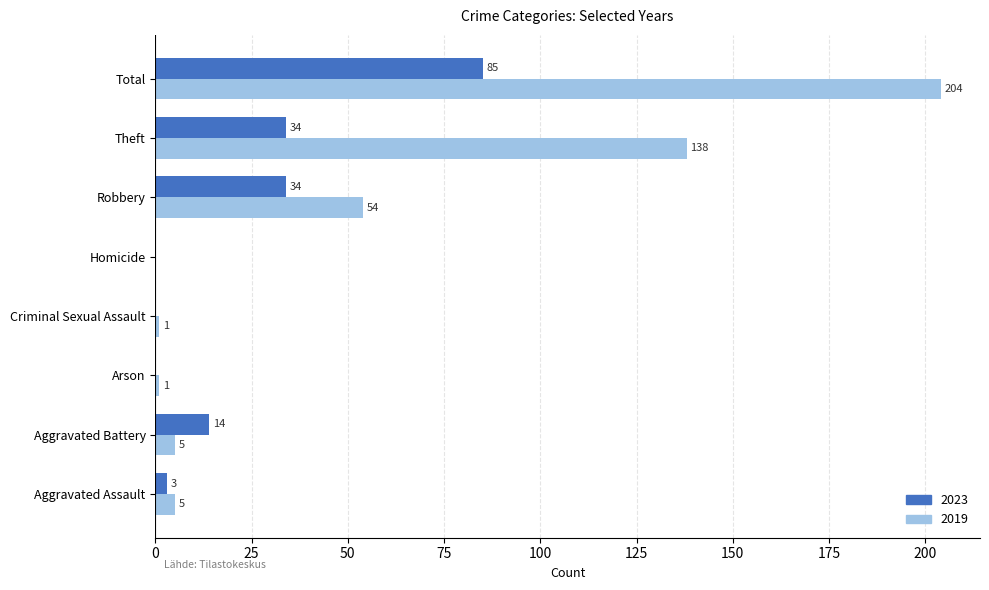

At which label is 2019 closest to 102?

Theft